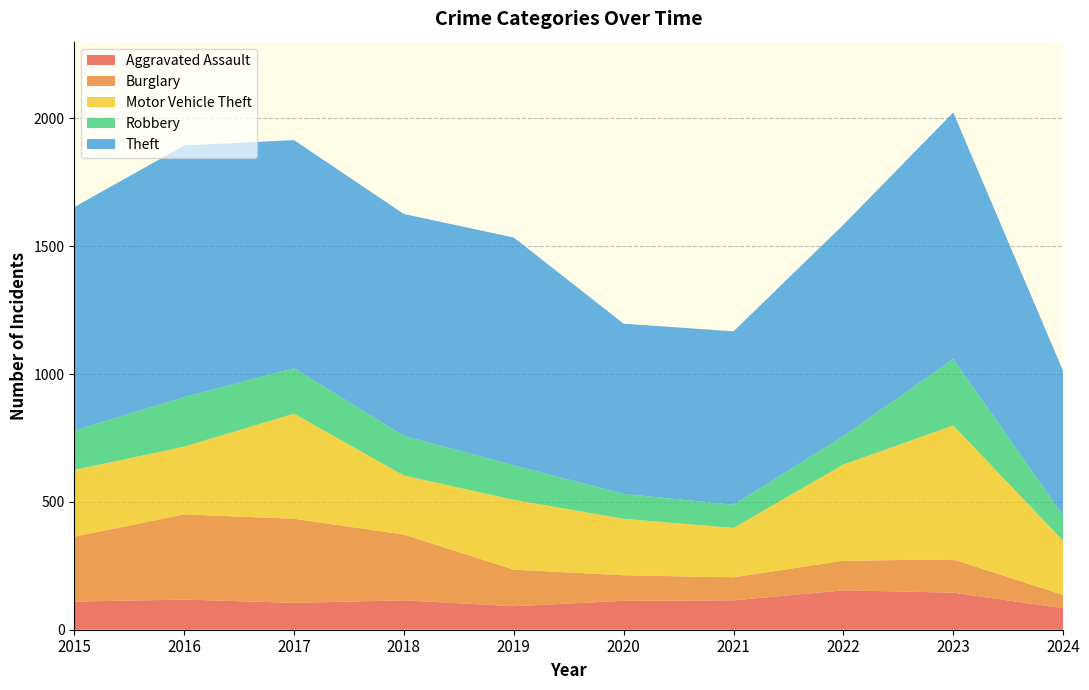

List the labels in order of Aggravated Assault value, smallest first.

2024, 2019, 2017, 2015, 2020, 2018, 2021, 2016, 2023, 2022